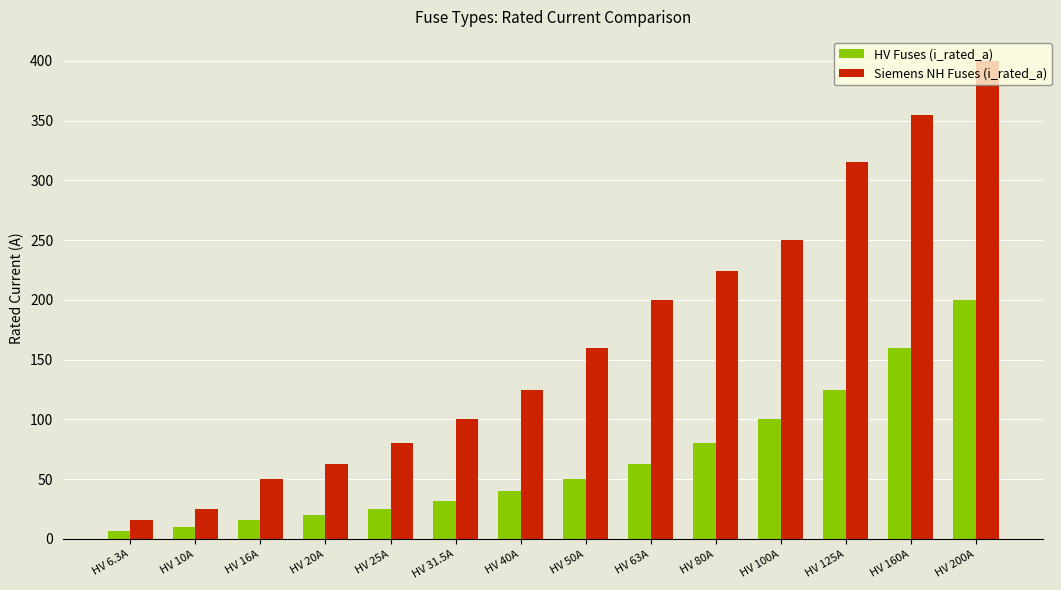

What is the label of the 13th bar from the right?

HV 10A